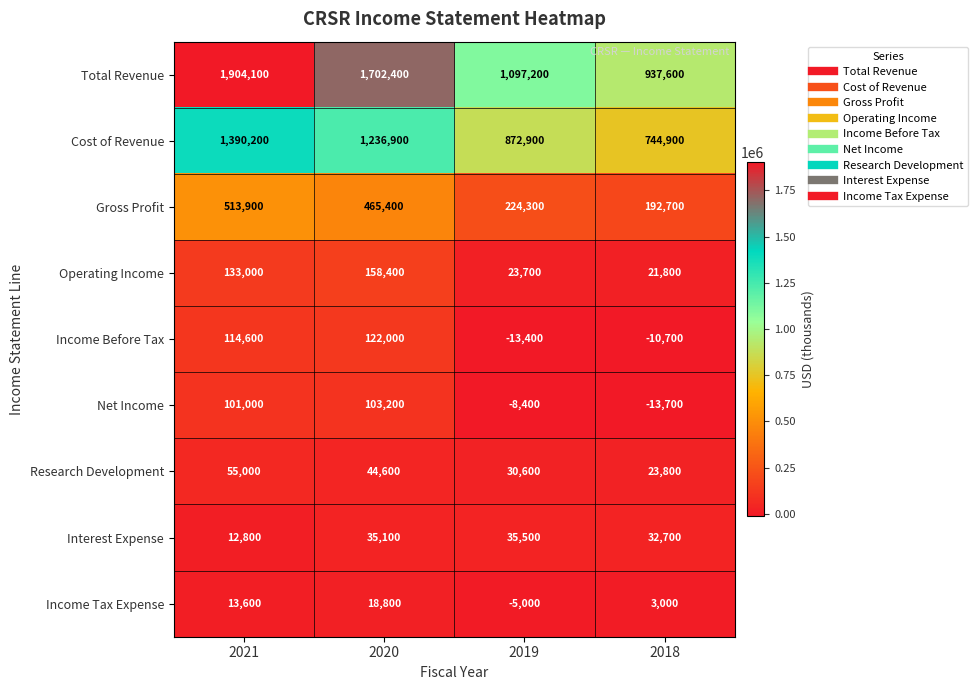

At which category does the chart reach its minimum across all series?

2018